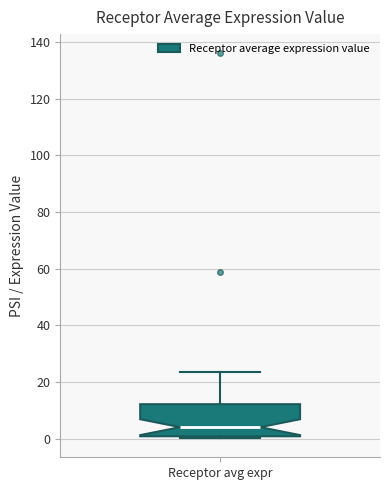

Read this box plot against the y-axis: the position of the median line, the range covered by the box, and the ends of both whiskers. The values are not printed on the chart, so give them approximately, as read against the axis.

median 4, box 0 to 12, whiskers 0 (just below the box's lower edge) to 24